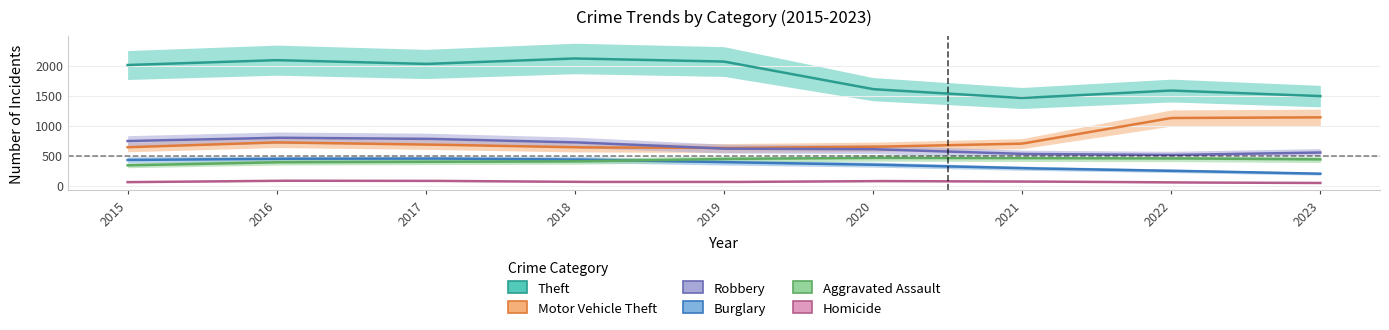

Which has a higher value, 2019 or 2022?

2019